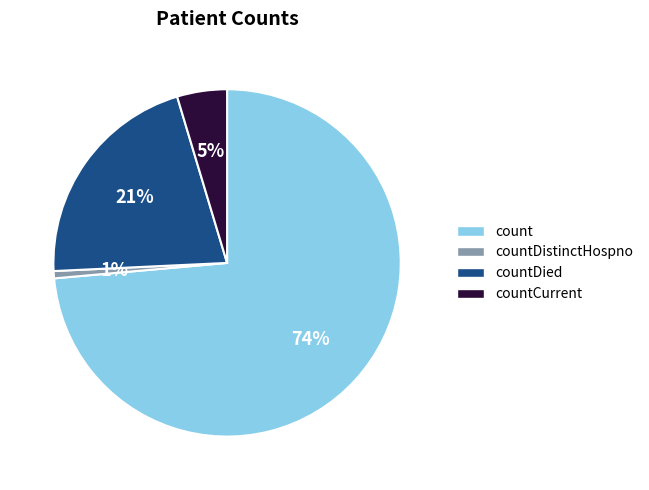

What percentage is the countCurrent slice, to the nearest percent?

5%